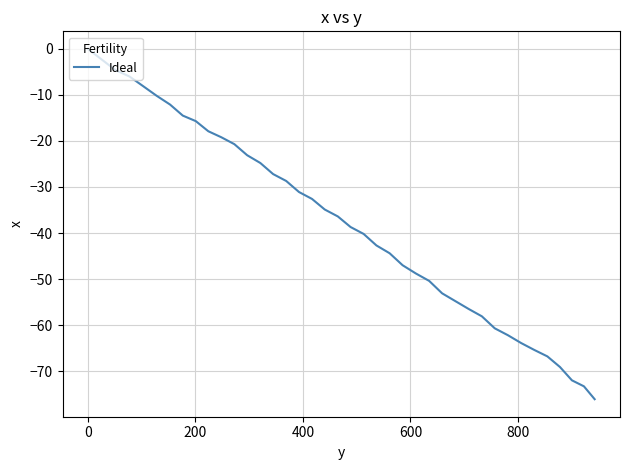

What is the smallest value displayed?

-76.1